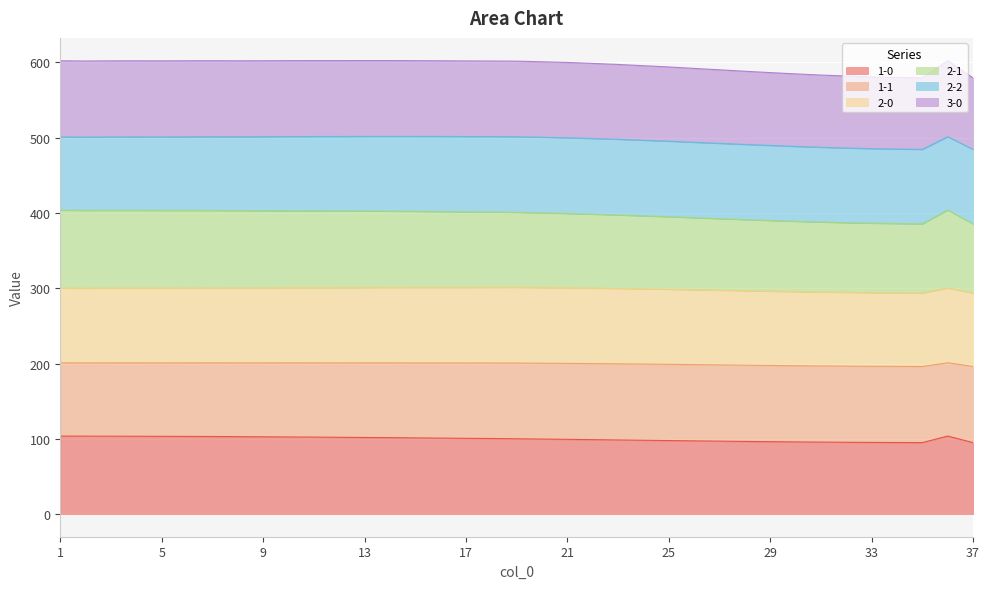

Where does the 2-1 series first go above 401?

1